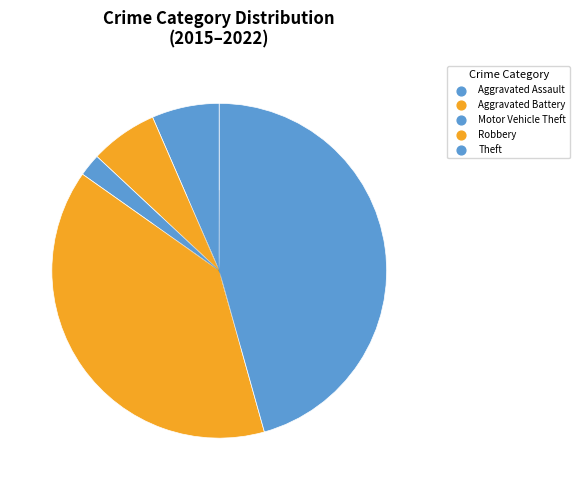

Which has a higher value, Aggravated Battery or Aggravated Assault?

Aggravated Battery